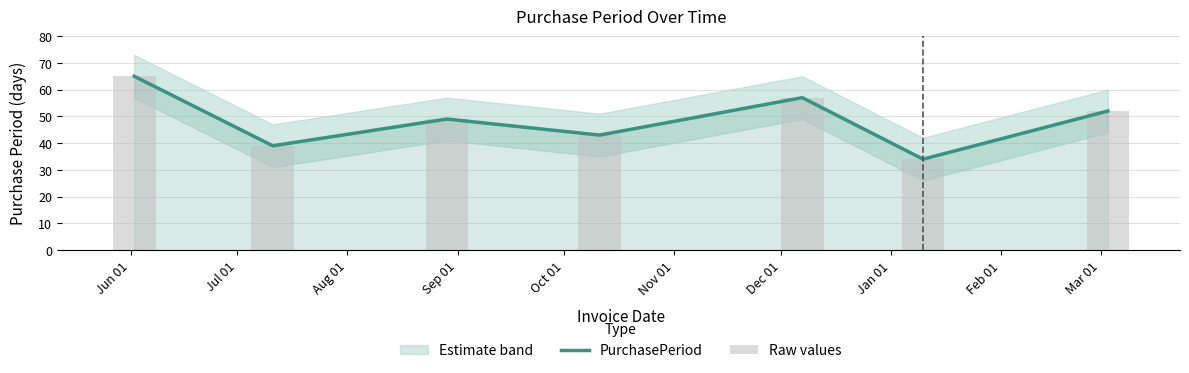

What is the difference between the maximum and minimum values in the Raw values series?

31